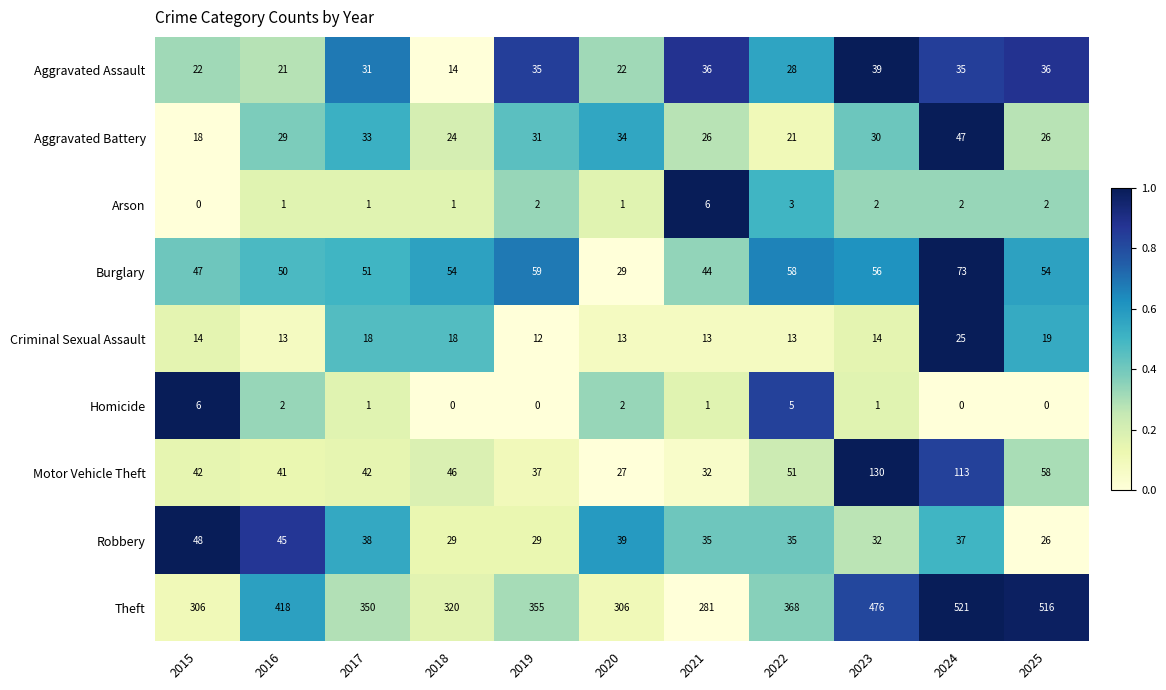

What is the sum of all Theft values?

4217